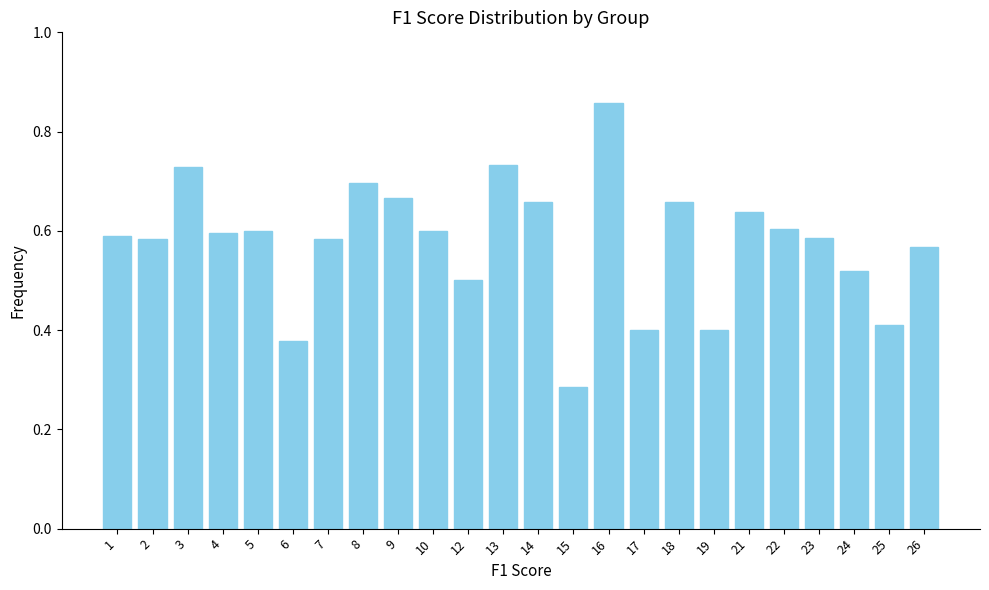

What is the sum of all values?

13.8